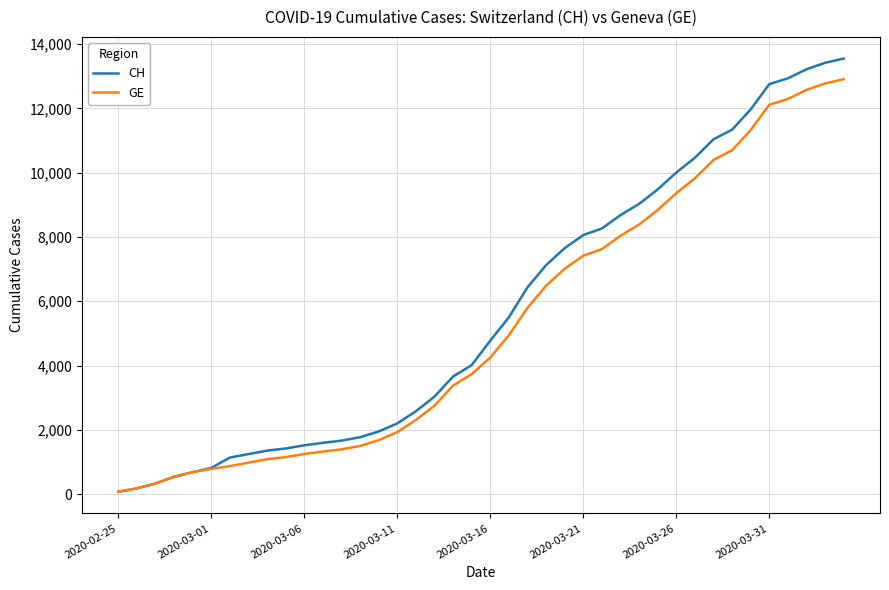

What is the greatest value displayed?

13553